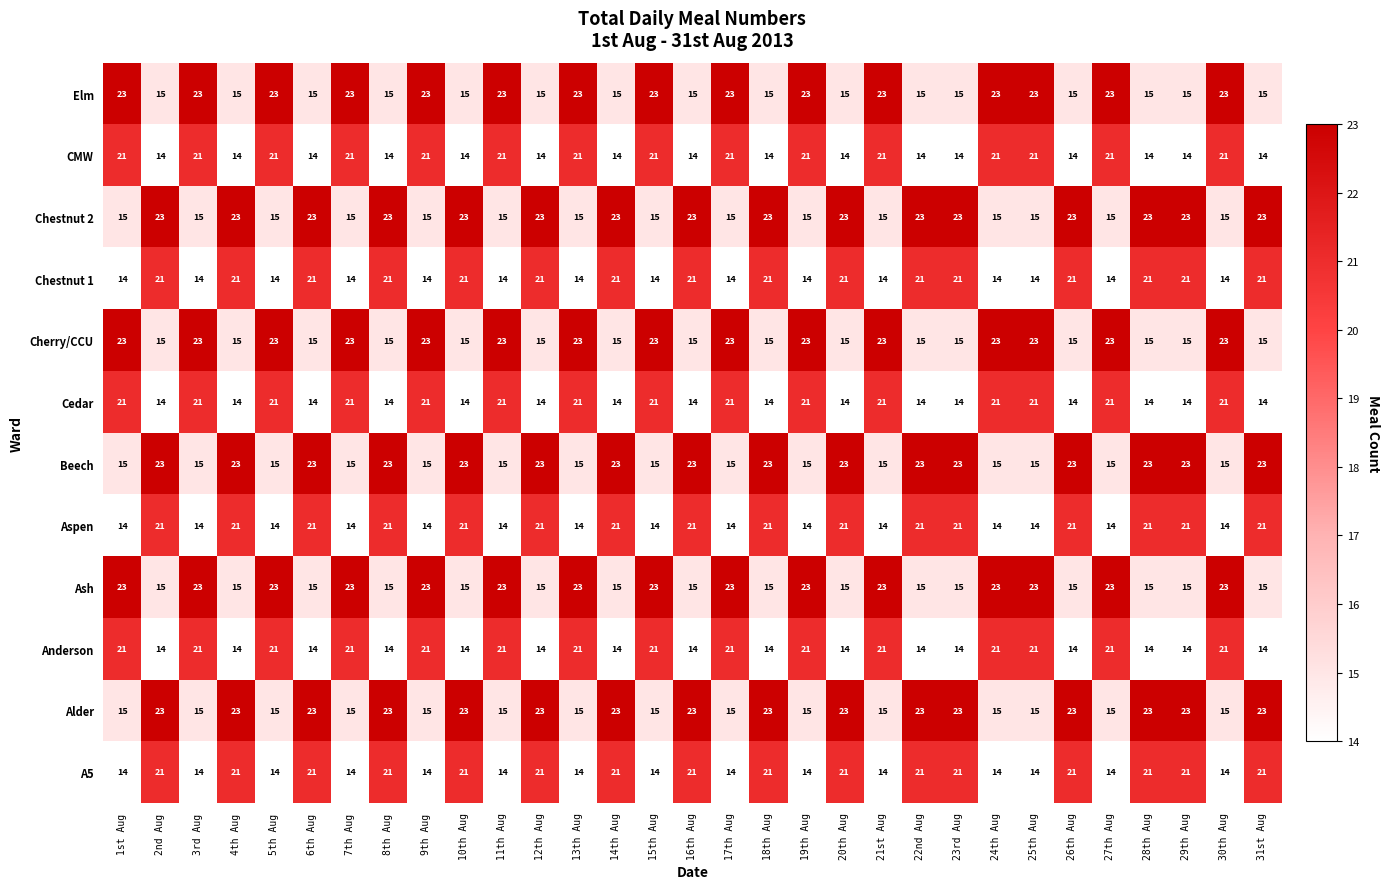

What is the average value of the Ash series?

19